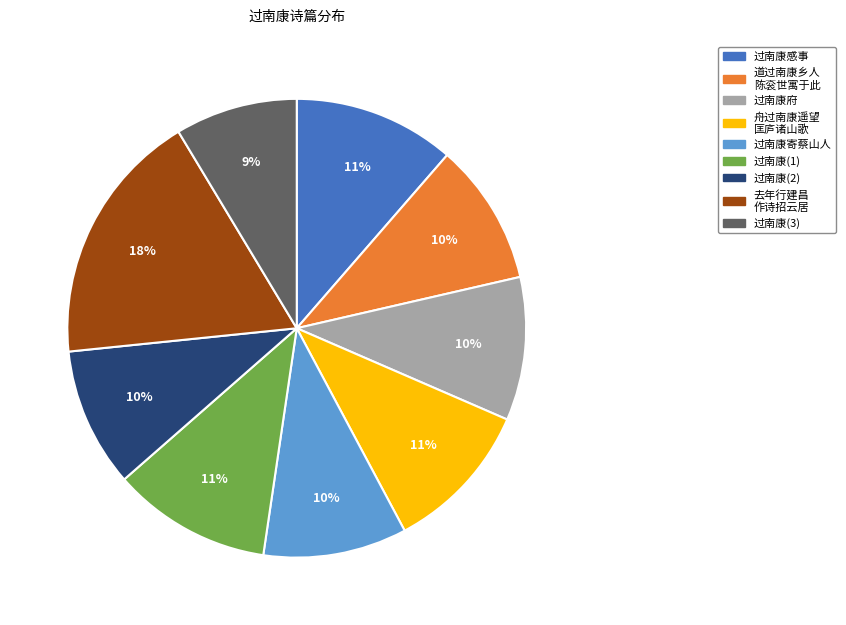

Is it true that 舟过南康遥望 匡庐诸山歌 is 1% of the pie?

False